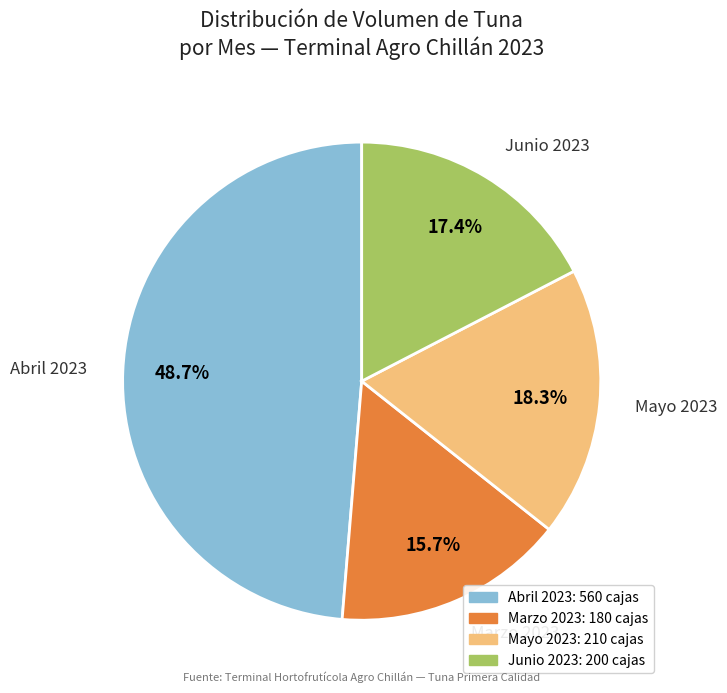

Which slice is the largest?

Abril 2023